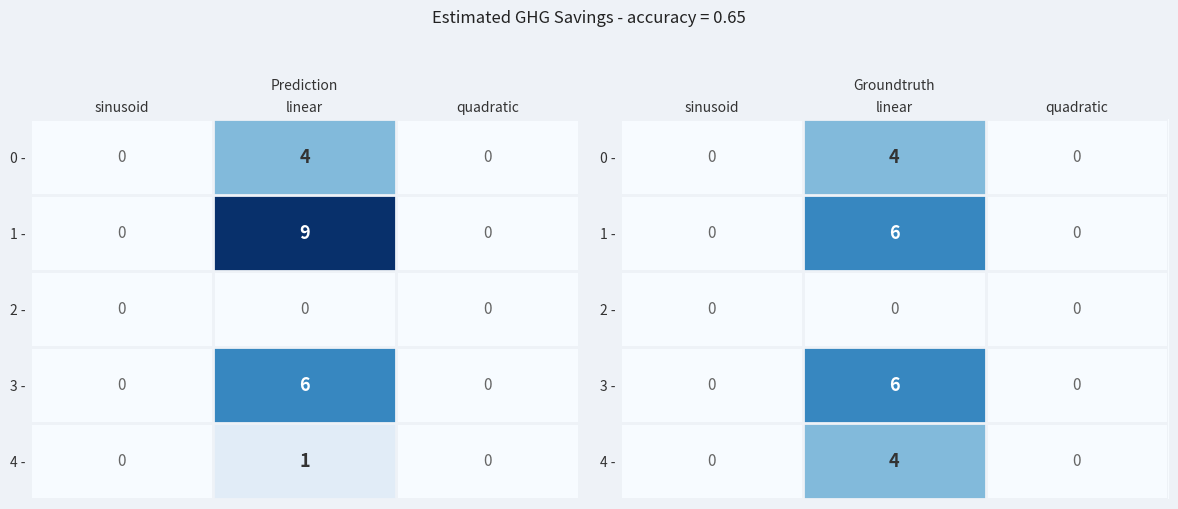

The value of 4 - at linear is 2. True or false?

False